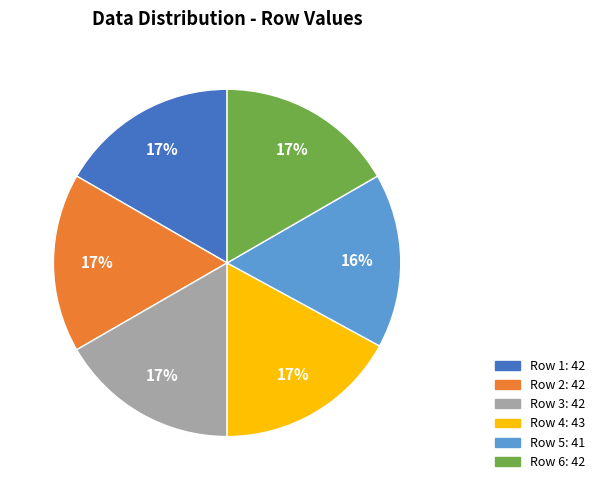

To the nearest percent, what is the average slice percentage?

17%